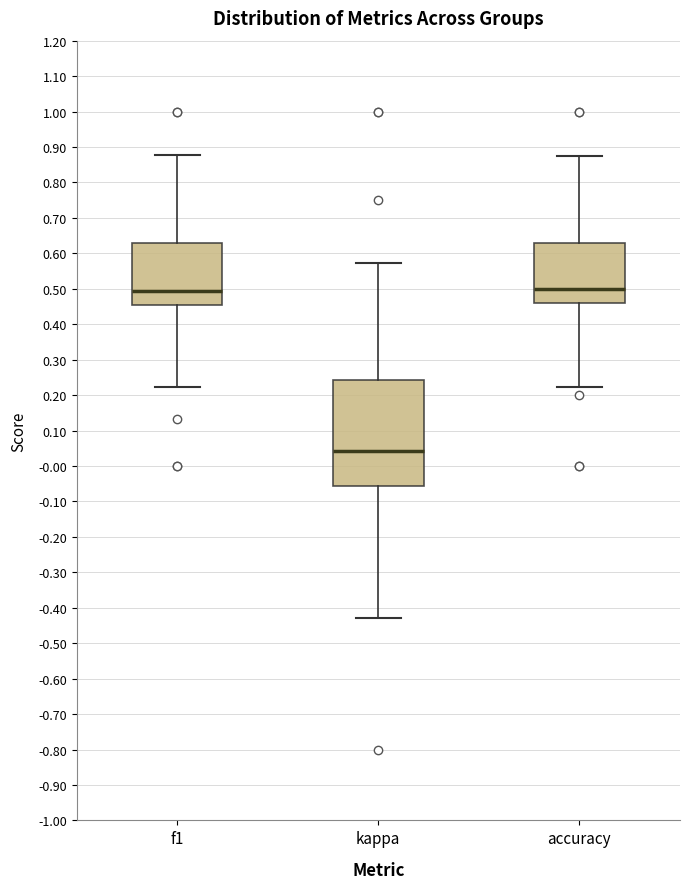

Where does the median line of the box for kappa sit on the y-axis? The values are not printed on the chart, so give them approximately, as read against the axis.

0.04